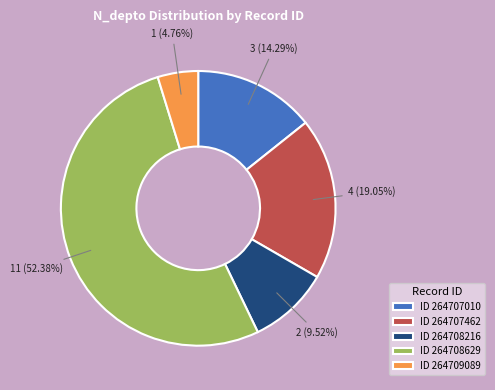

Which slice represents more than half of the pie?

ID 264708629